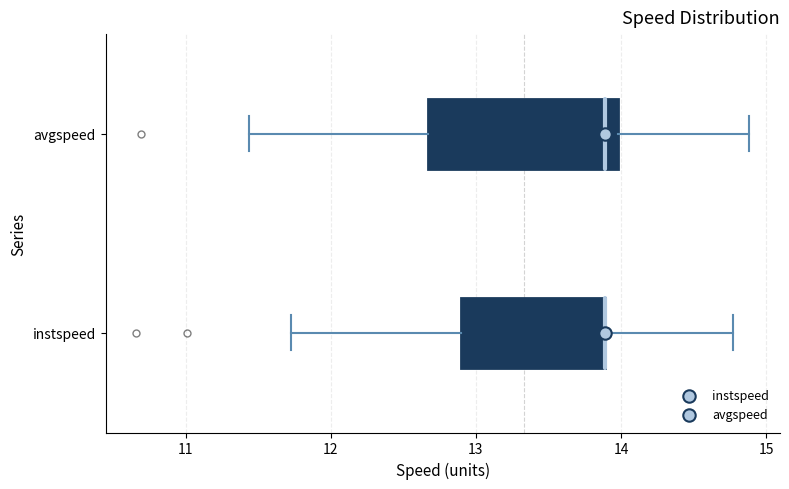

Reading bottom to top, read every box against the x-axis: the position of its median line, the range the box covers, and the ends of its whiskers. The values are not printed on the chart, so give them approximately, as read against the axis.

instspeed: median 13.9 (drawn on the box's right edge), box 12.9 to 13.9, whiskers 11.7 to 14.8
avgspeed: median 13.9, box 12.7 to 14.0, whiskers 11.4 to 14.9